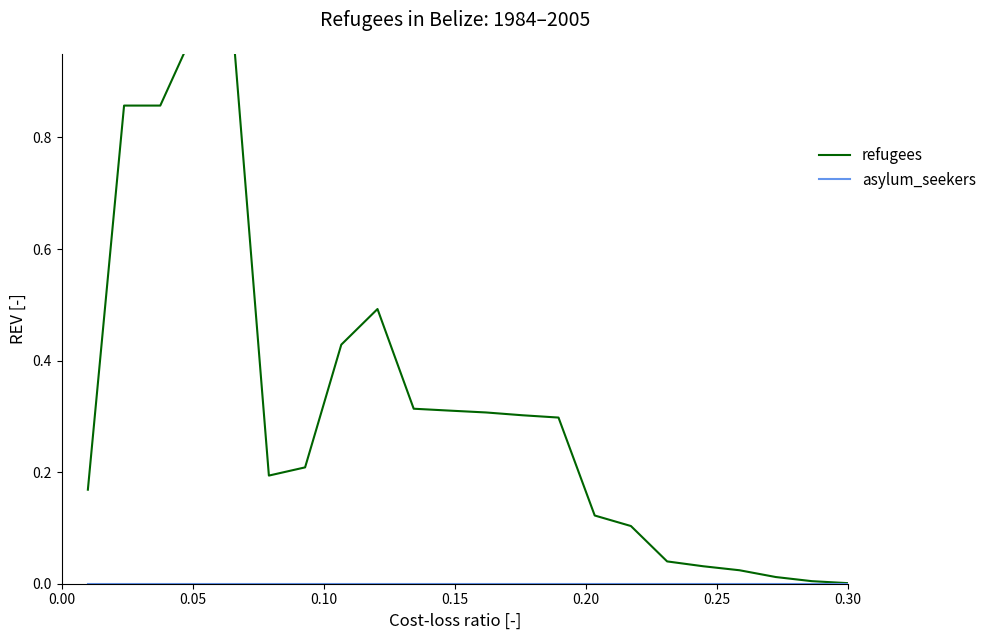

How many lines are shown in the chart?

2